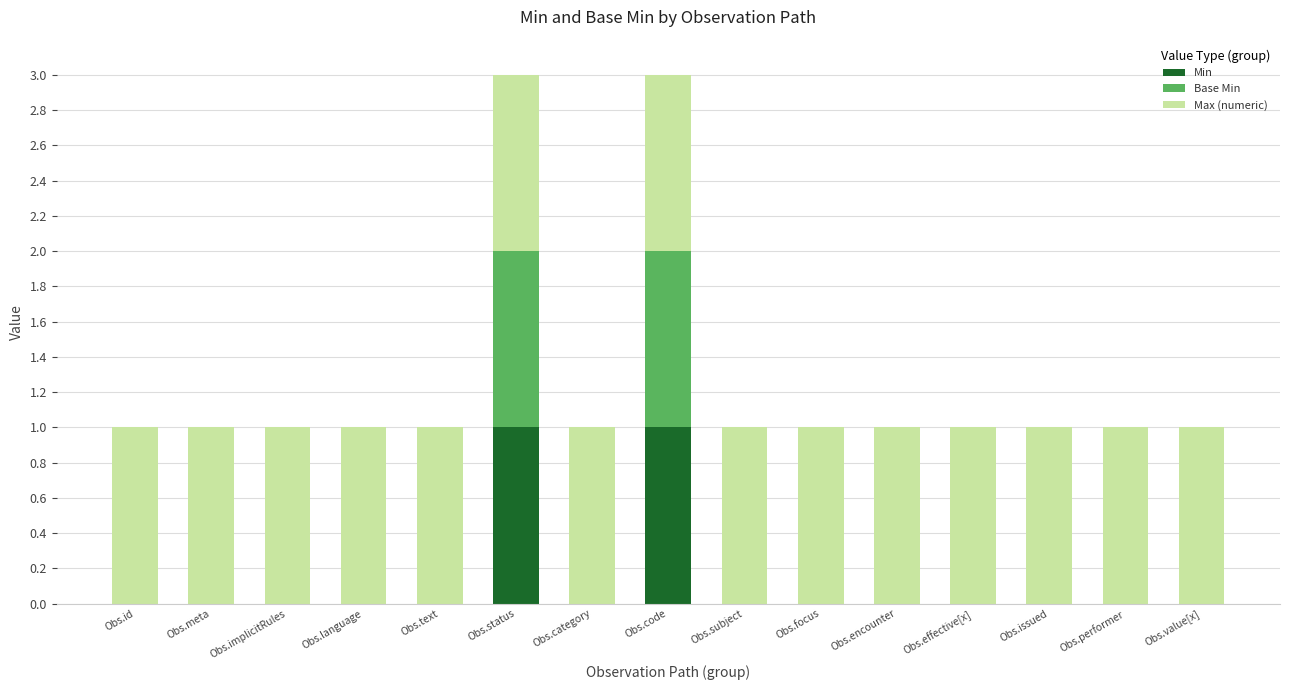

What is the total value across all series at Obs.status?

3